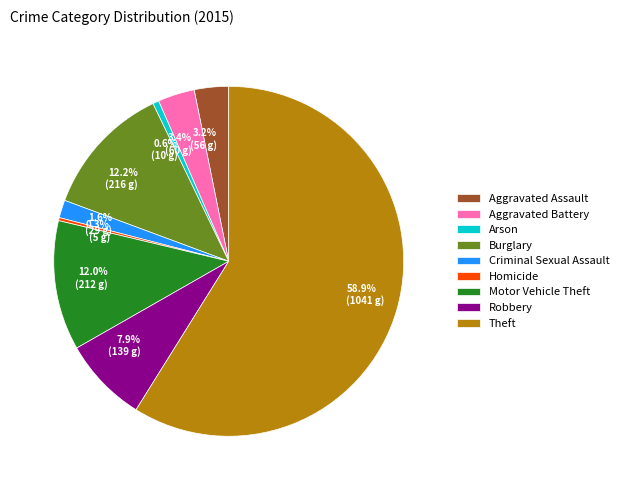

The Motor Vehicle Theft slice represents 12% of the pie. True or false?

True